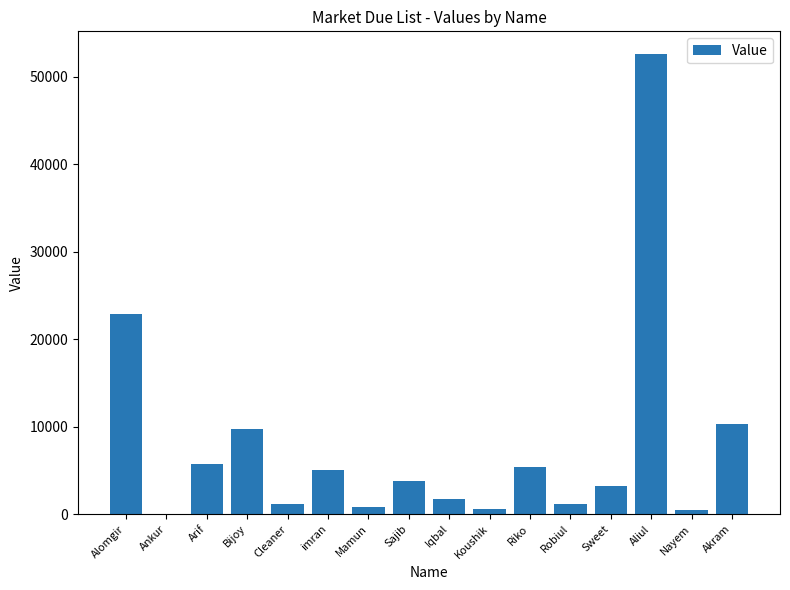

Which category has the highest value across all series?

Aliul